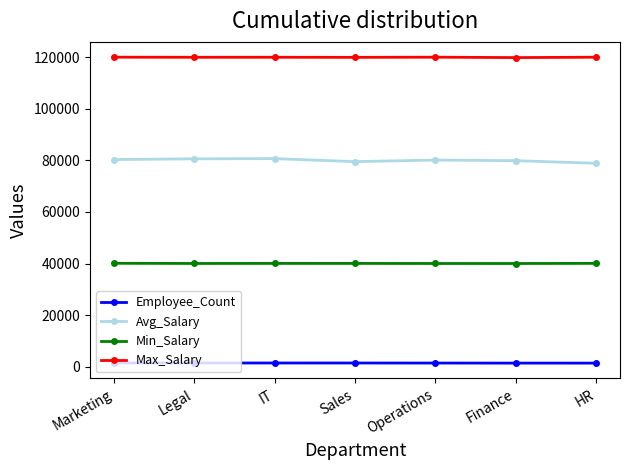

The Max_Salary series shows 119983.0 at HR. True or false?

True